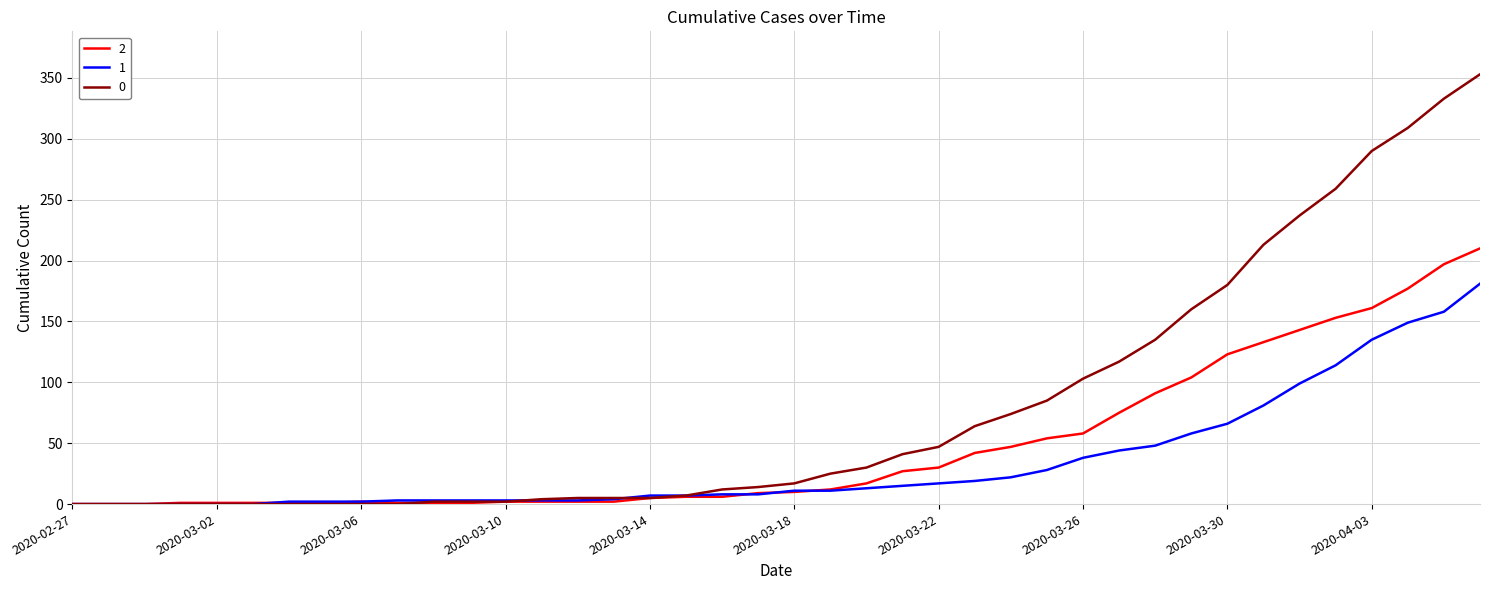

What is the greatest value displayed?

353